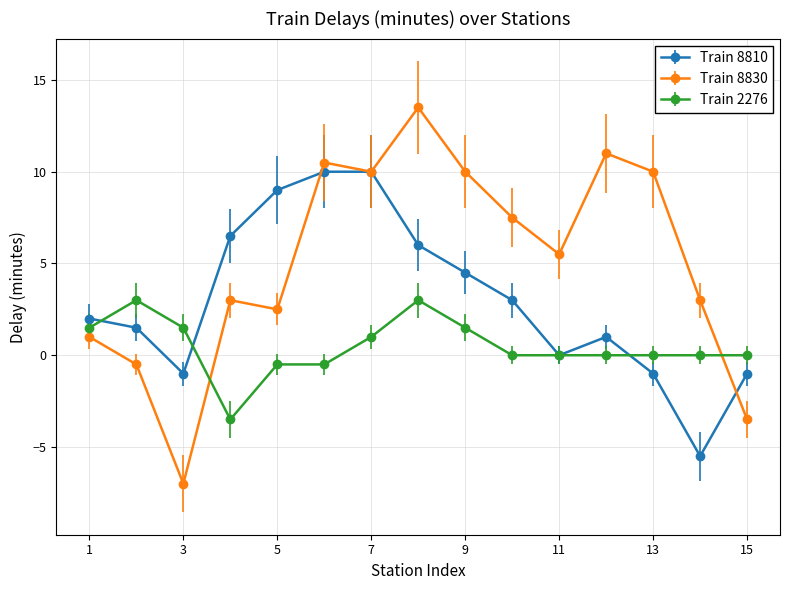

Which series has the largest total across all categories?

Train 8830